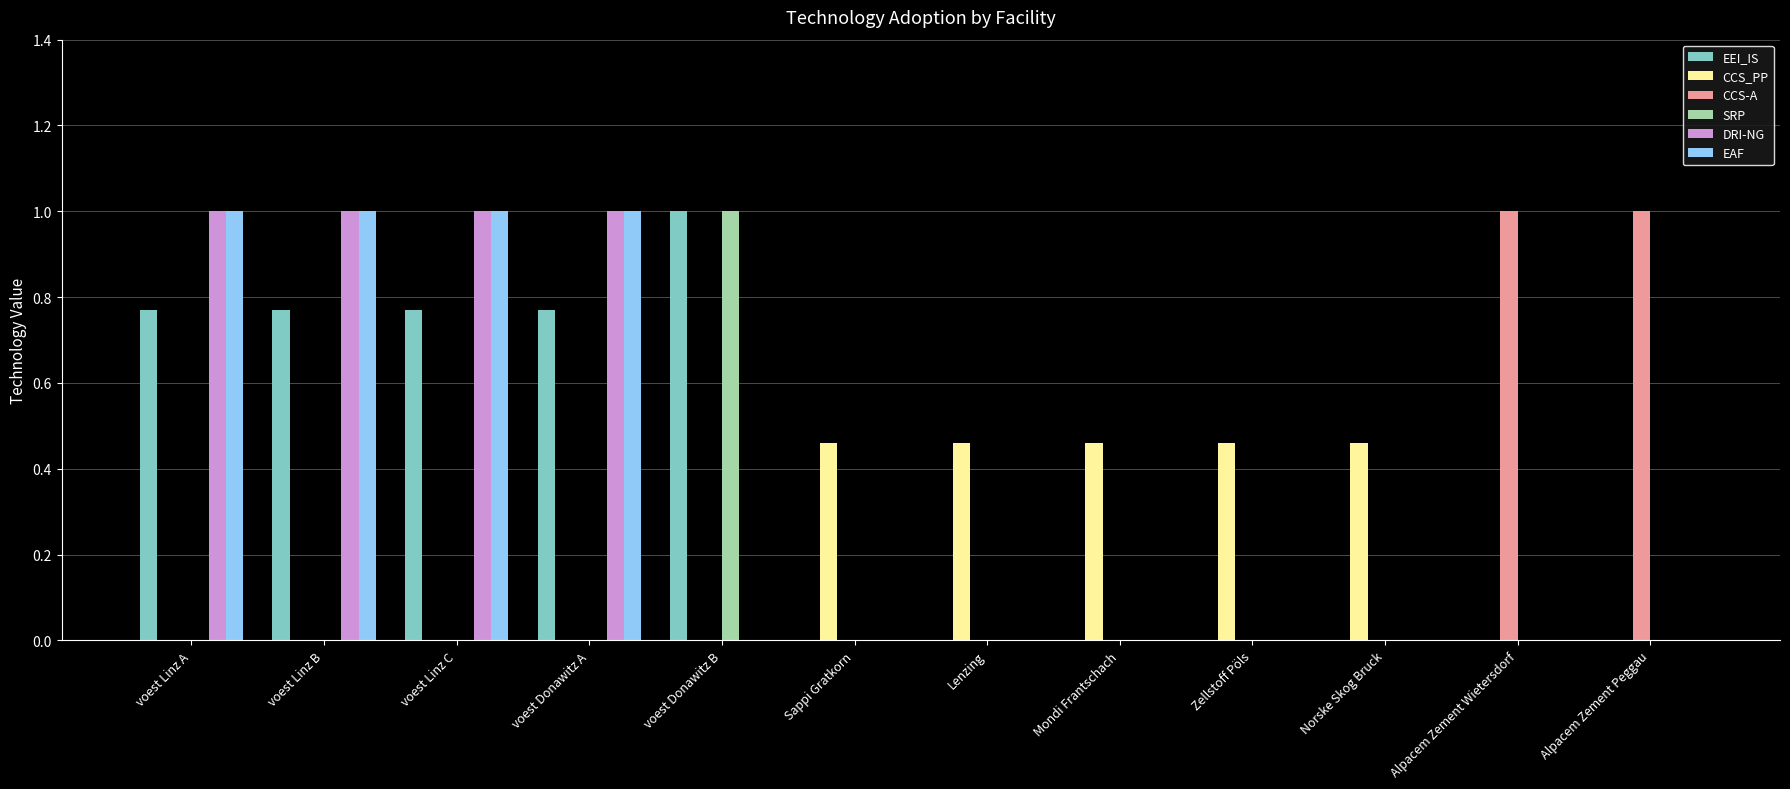

The value of SRP at voest Donawitz A is 0.0. True or false?

True